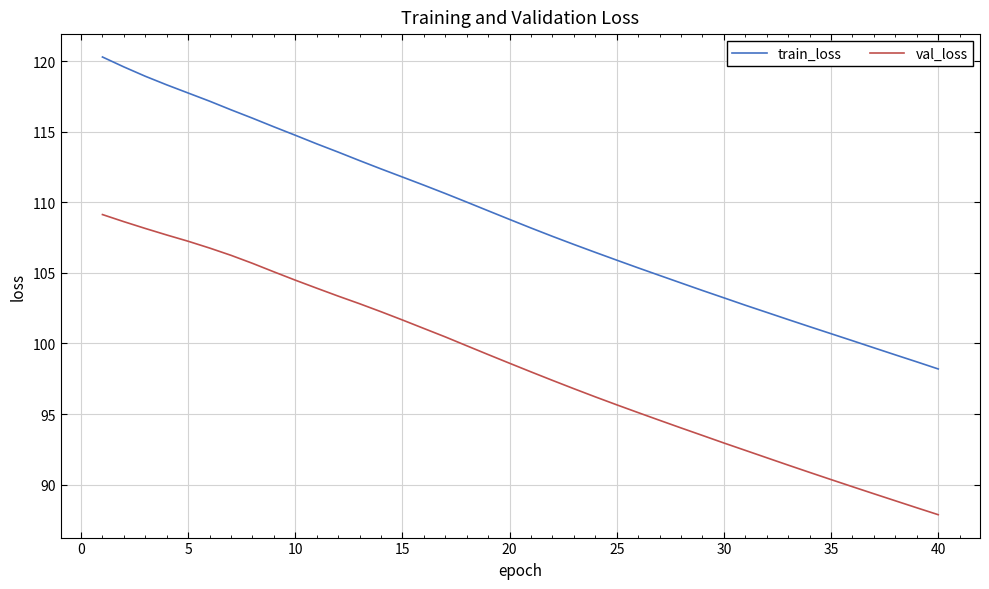

What is the maximum value shown in the chart?

120.3